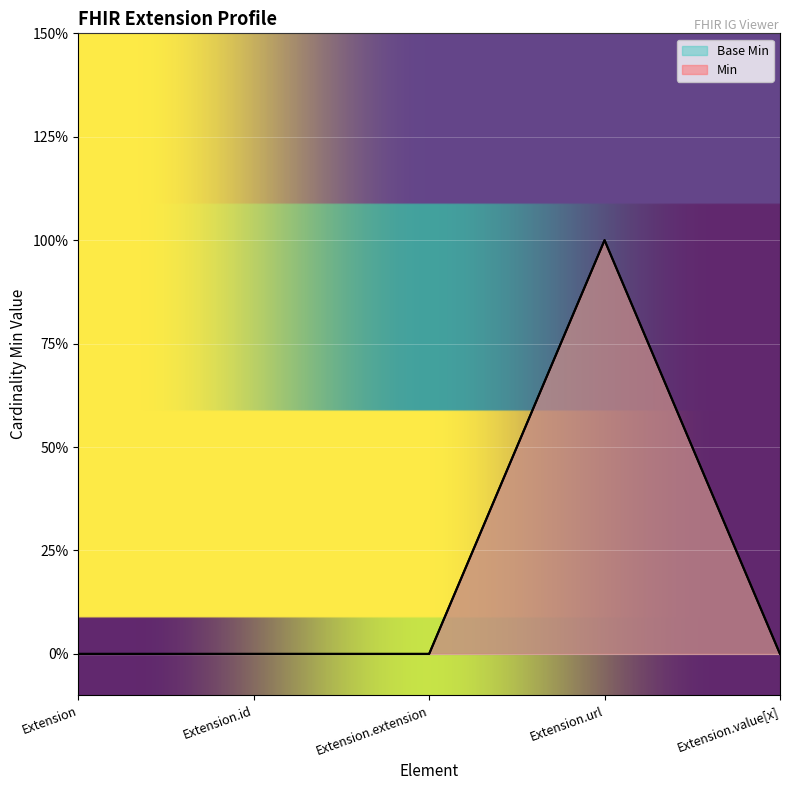

True or false: Min and Base Min cross at least once.

False